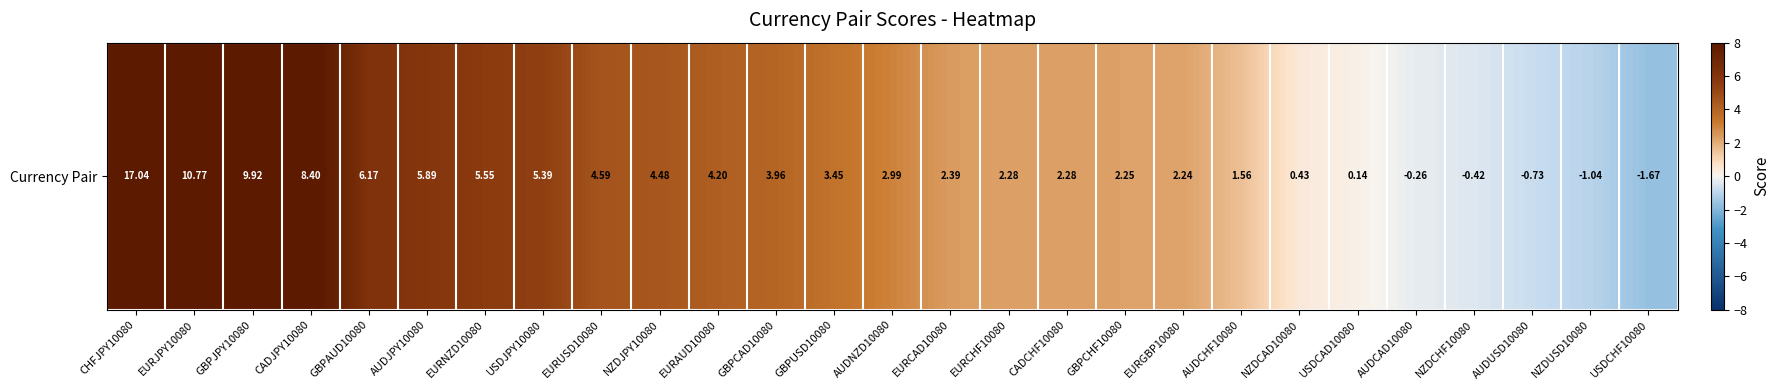

Where does the data first go above 2?

CHFJPY10080